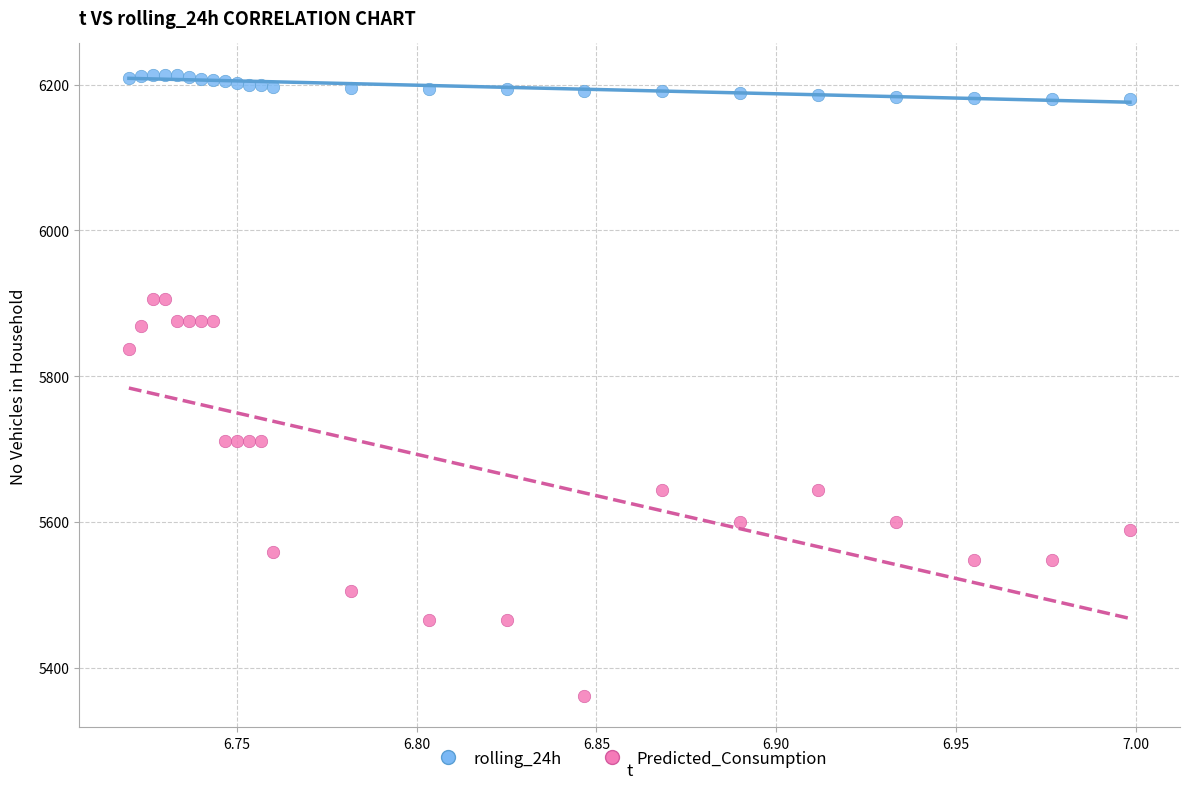

What are all the series names shown in the legend?

rolling_24h, Predicted_Consumption